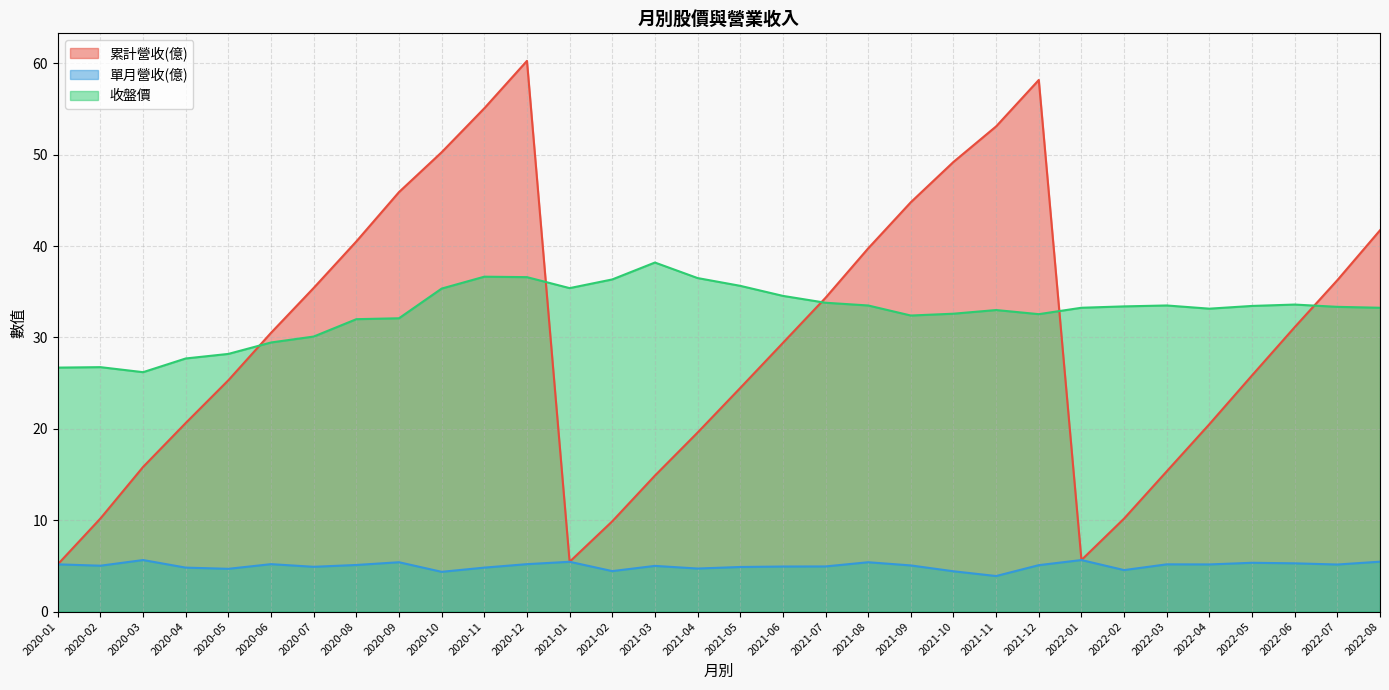

At which label is 單月營收(億) closest to 4?

2021-11